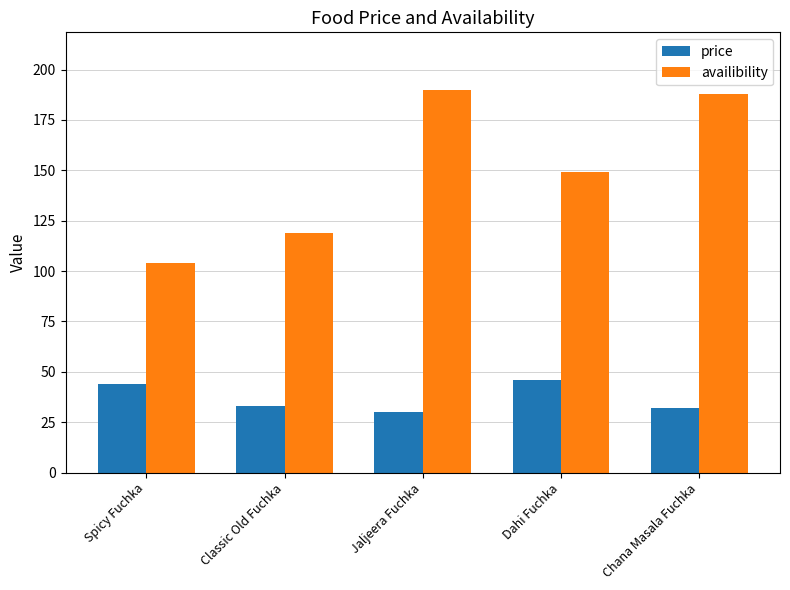

List the series in order of their overall mean, lowest first.

price, availibility